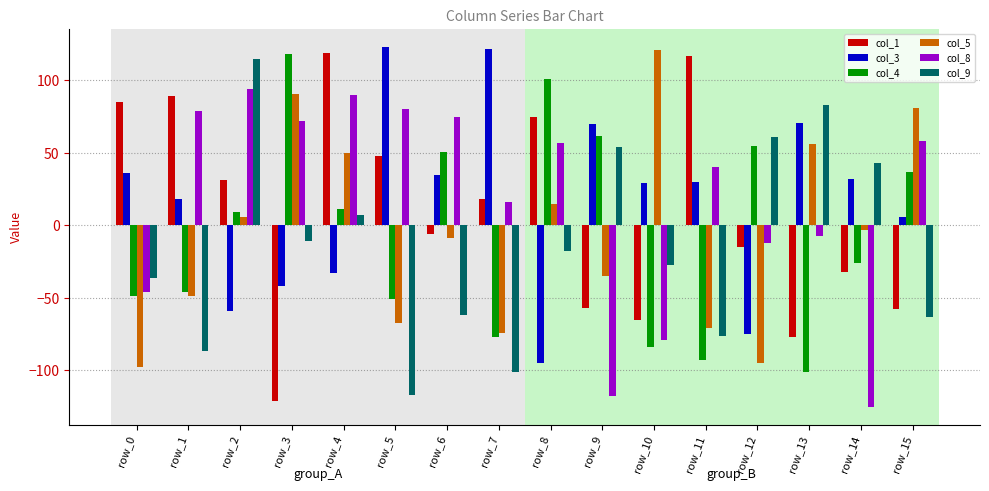

At how many categories does at least one series exceed 35?

16